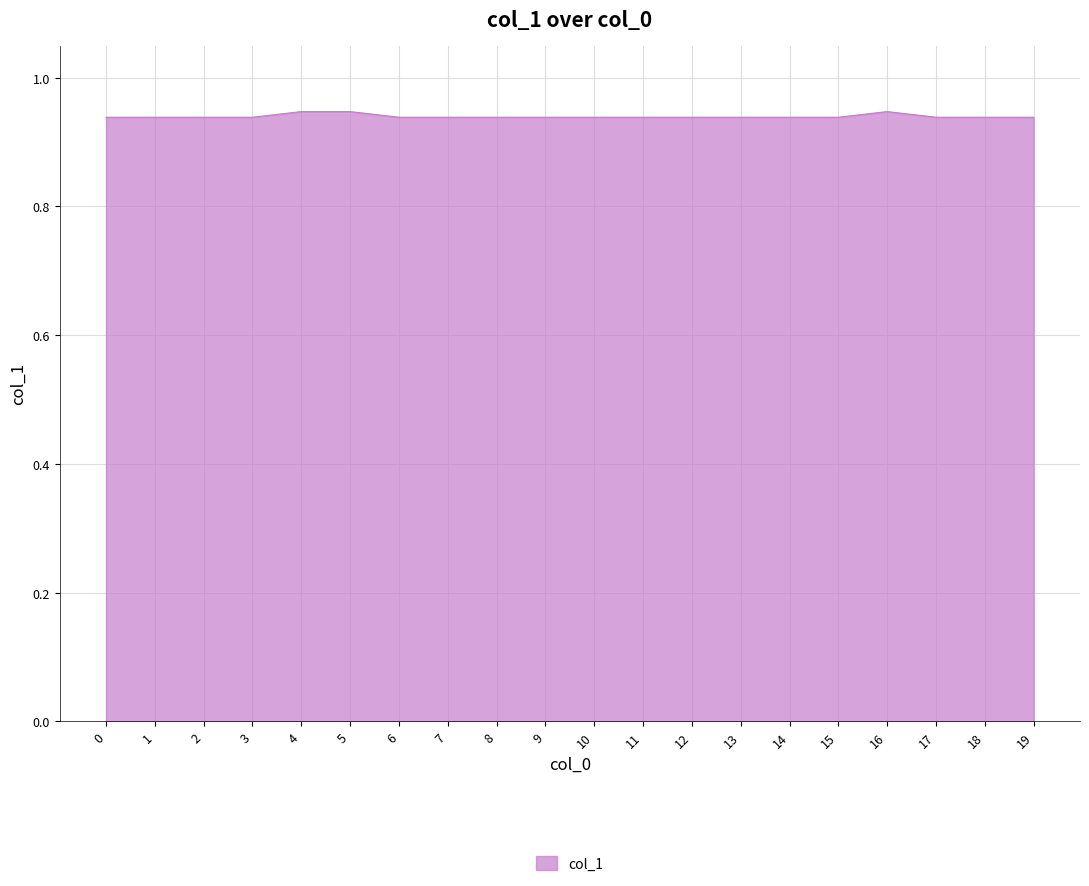

Count the number of data series in this chart.

1